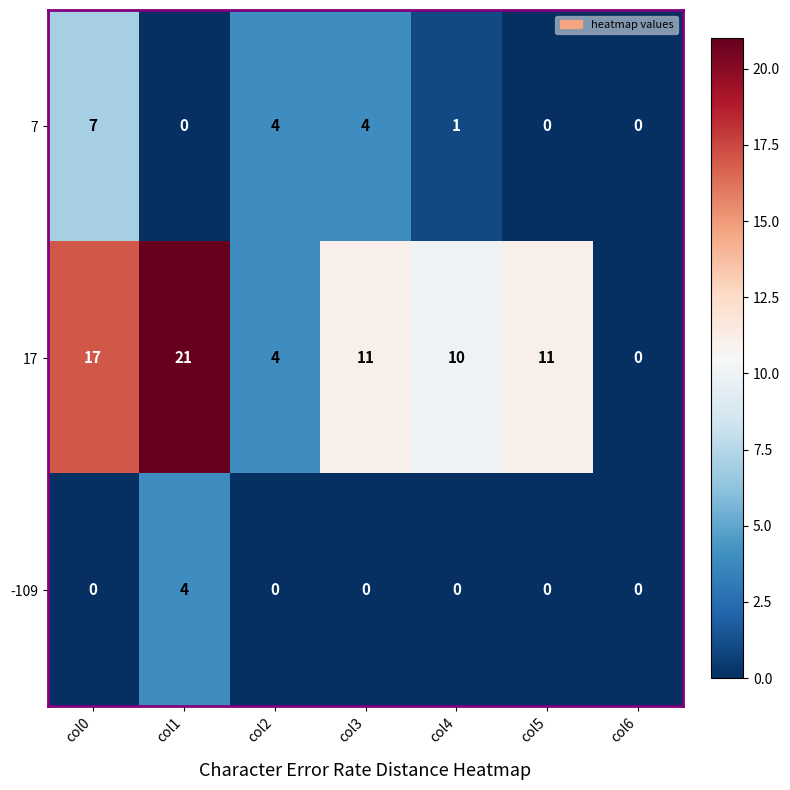

The value of 17 at col6 is 7. True or false?

False